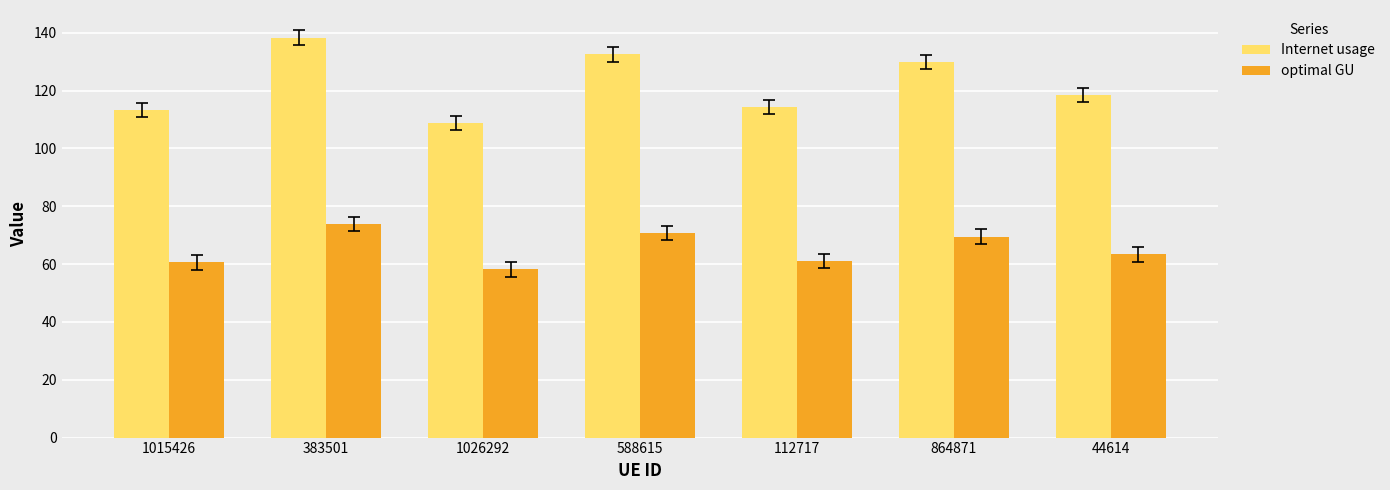

The optimal GU series shows 25.2 at 864871. True or false?

False